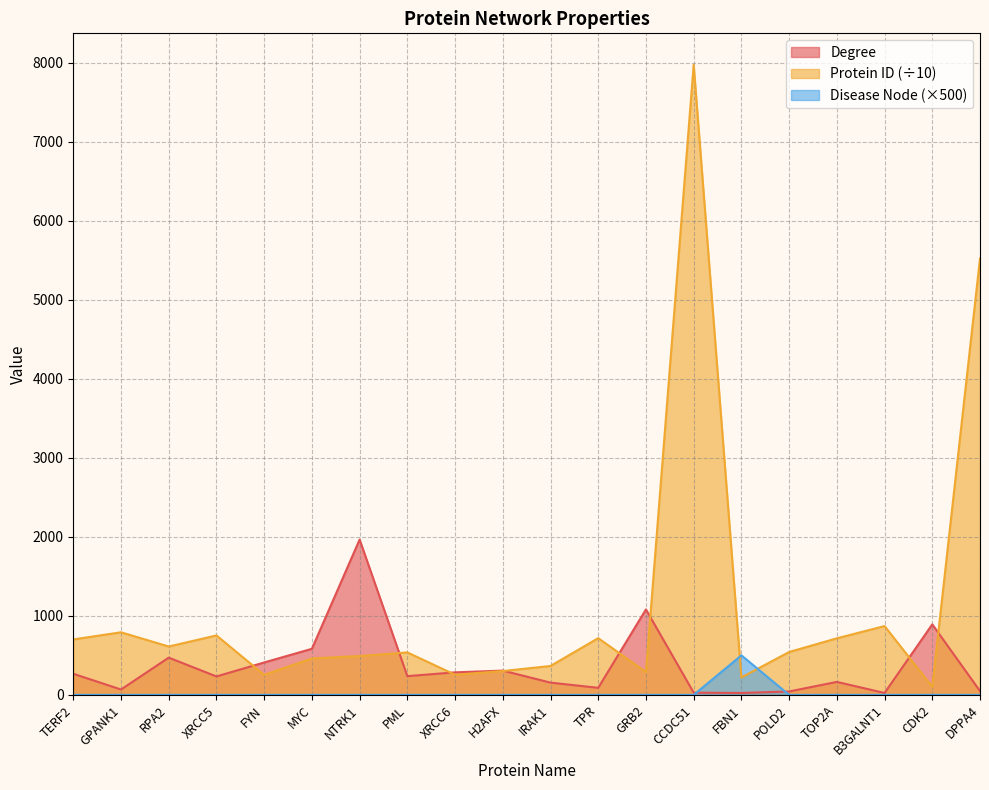

How many series are shown in this chart?

3